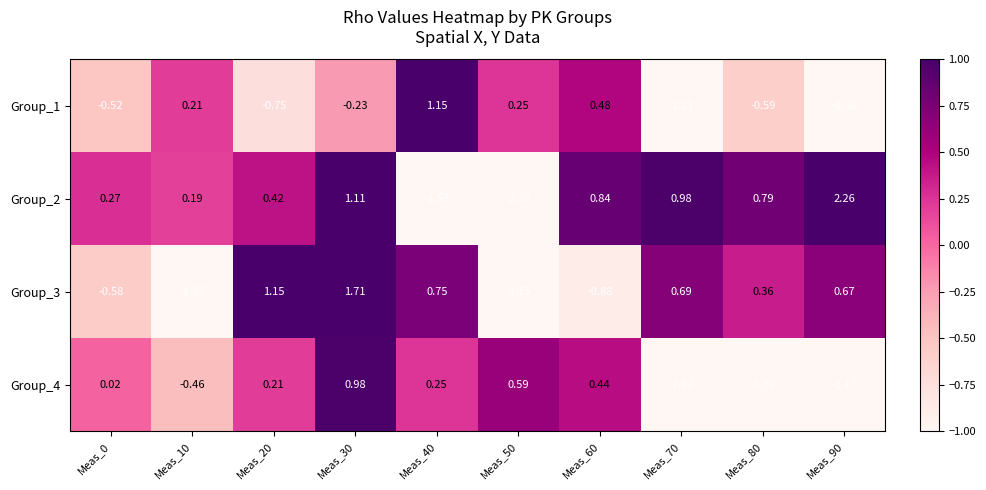

Is the value of Group_1 at Meas_70 greater than the value of Group_3 at Meas_90?

No